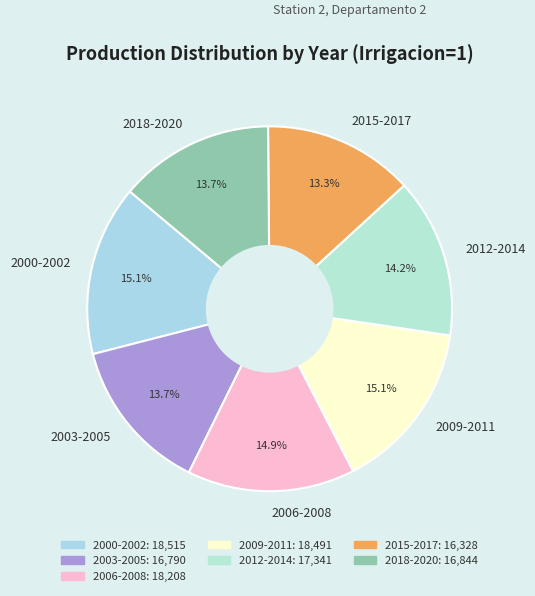

Is 2009-2011 the majority of the pie?

No